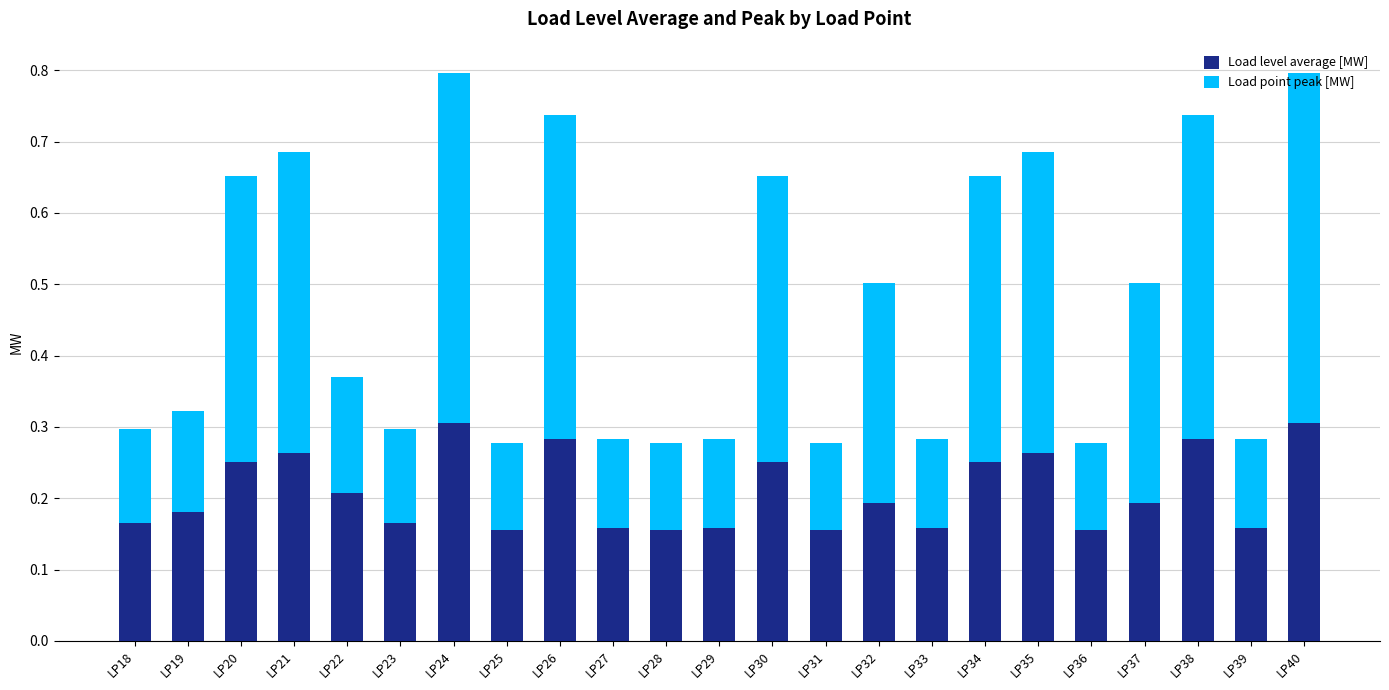

The value of Load level average [MW] at LP19 is 0.1. True or false?

False